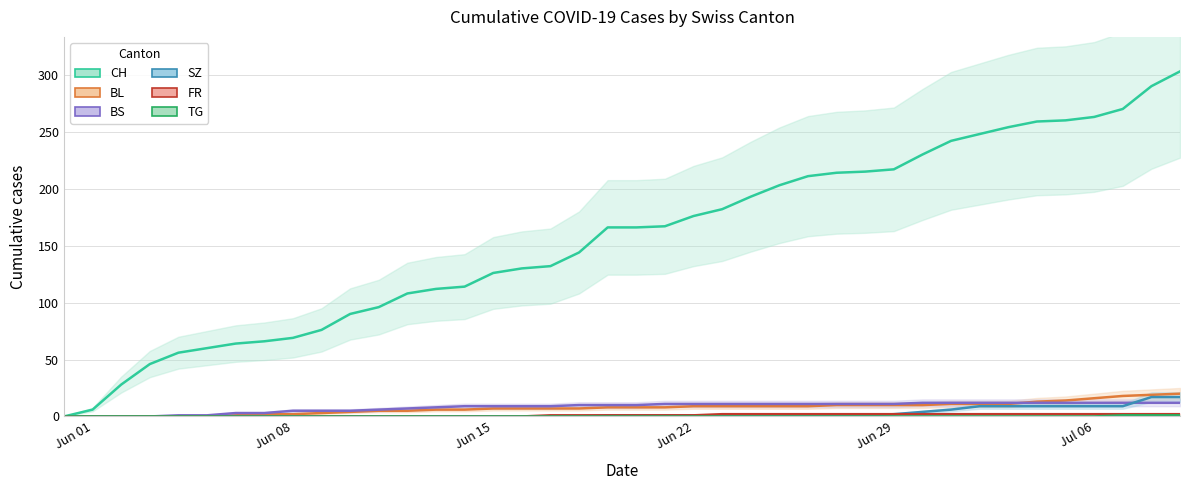

At which label does BL reach its minimum?

Jun 01